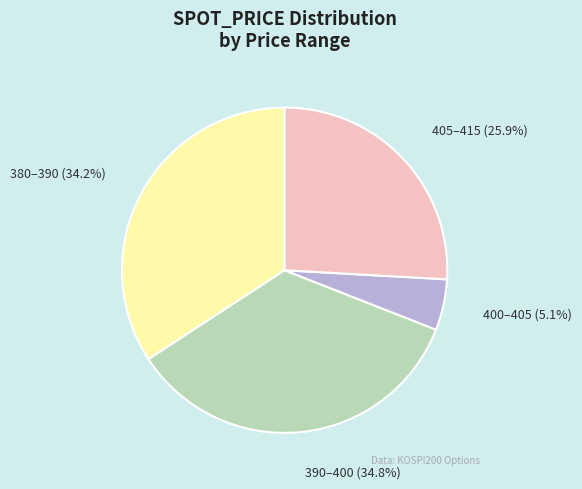

Does any single category account for the majority?

No